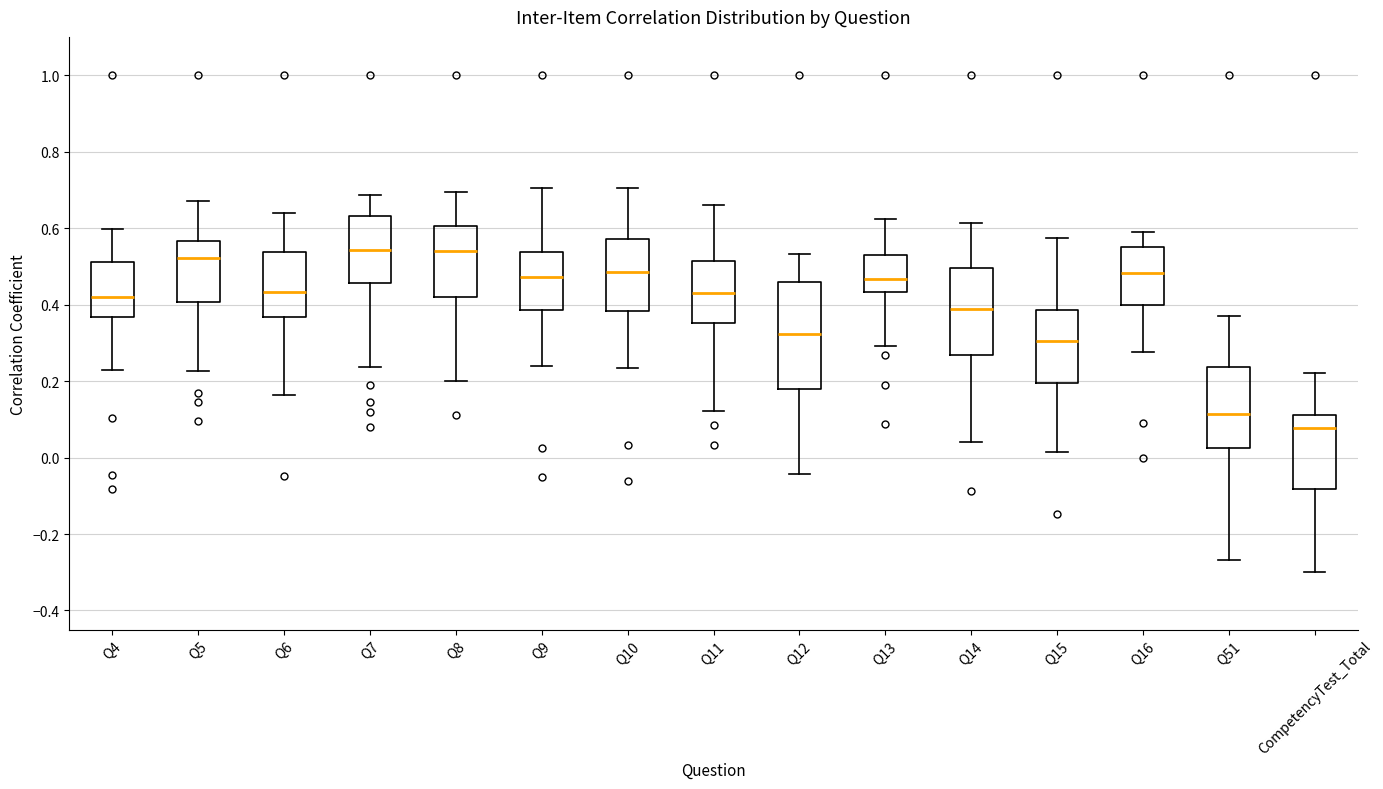

Which box is the tallest, from its lower edge to its upper edge?

Q12